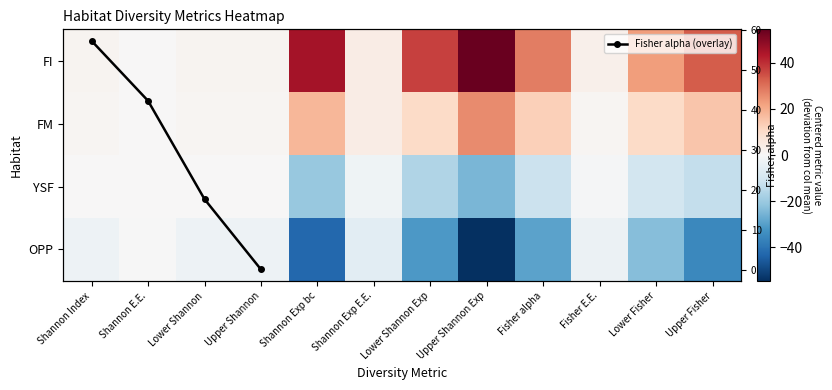

What is the difference between the second highest and second lowest values in the YSF series?

17.0